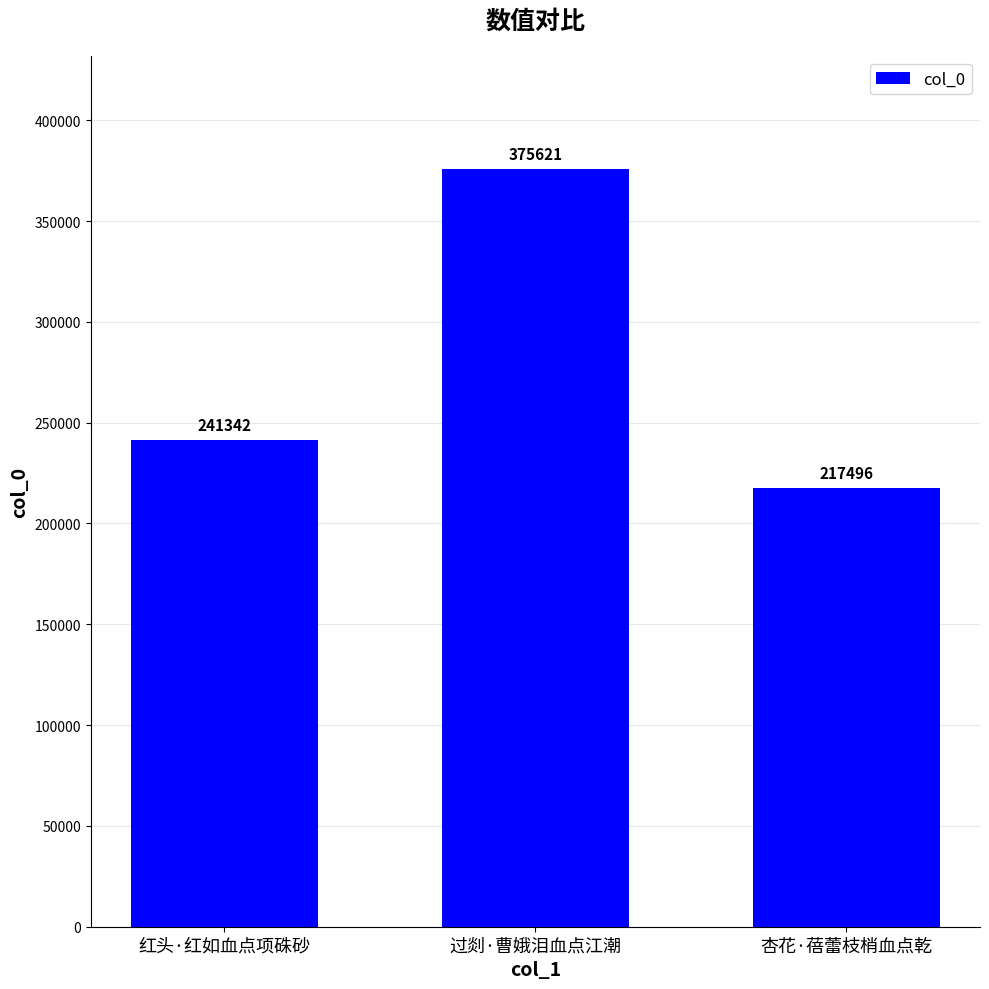

At which label is the value closest to 296558?

红头·红如血点项硃砂